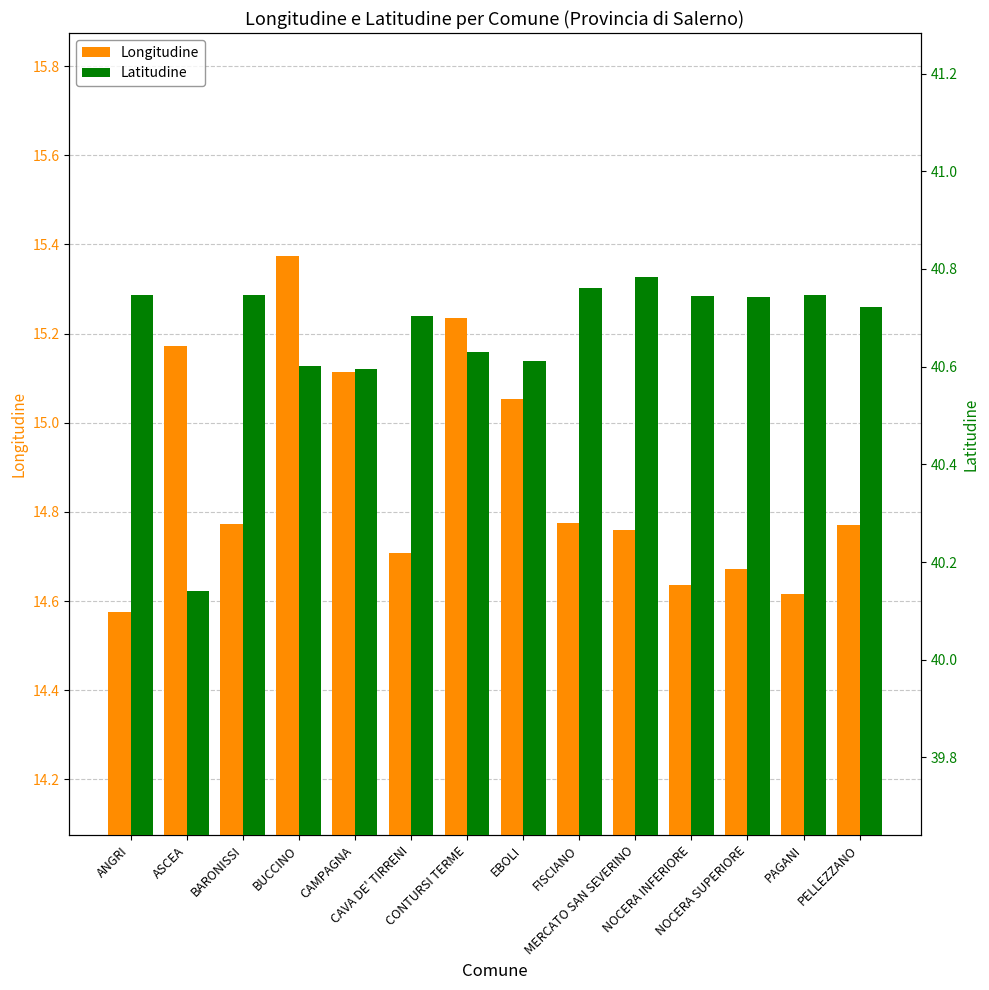

Which series has the widest spread of values?

Longitudine